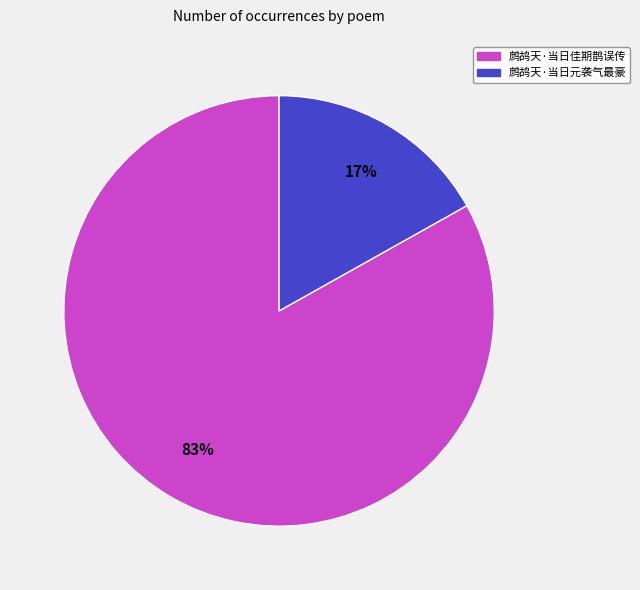

What is the largest slice in the pie chart?

鹧鸪天·当日佳期鹊误传